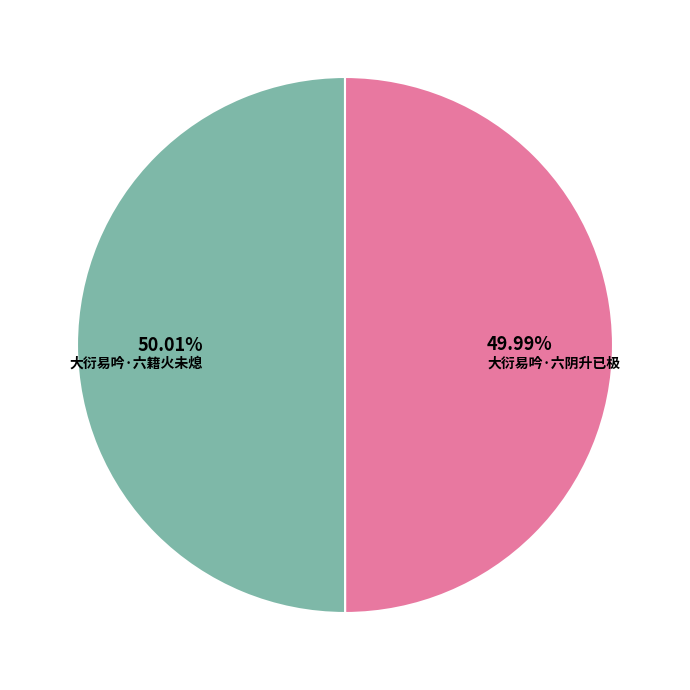

Does any single category account for the majority?

Yes